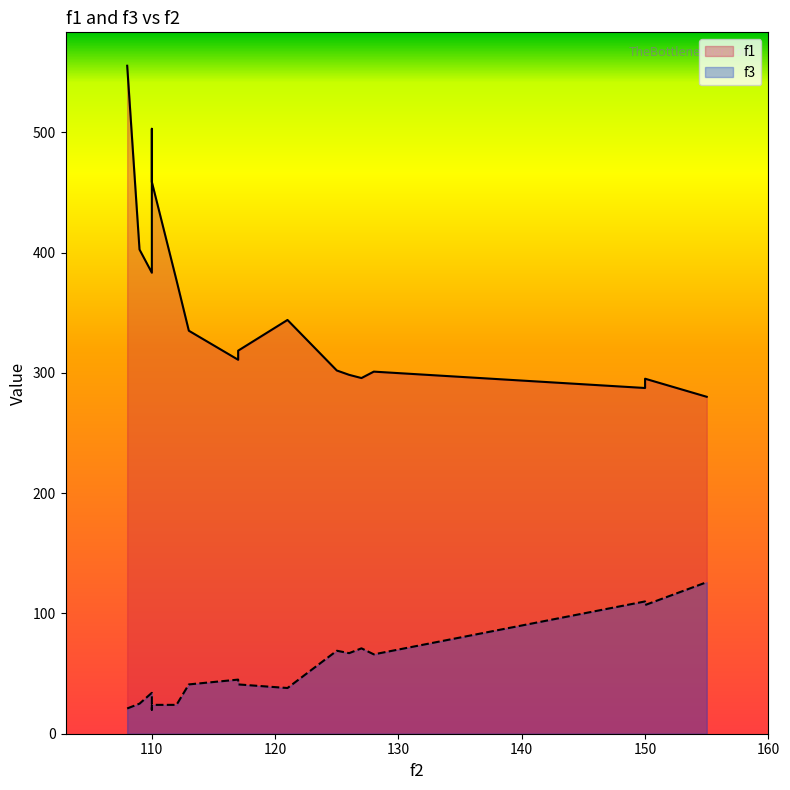

What are all the series names shown in the legend?

f1, f3